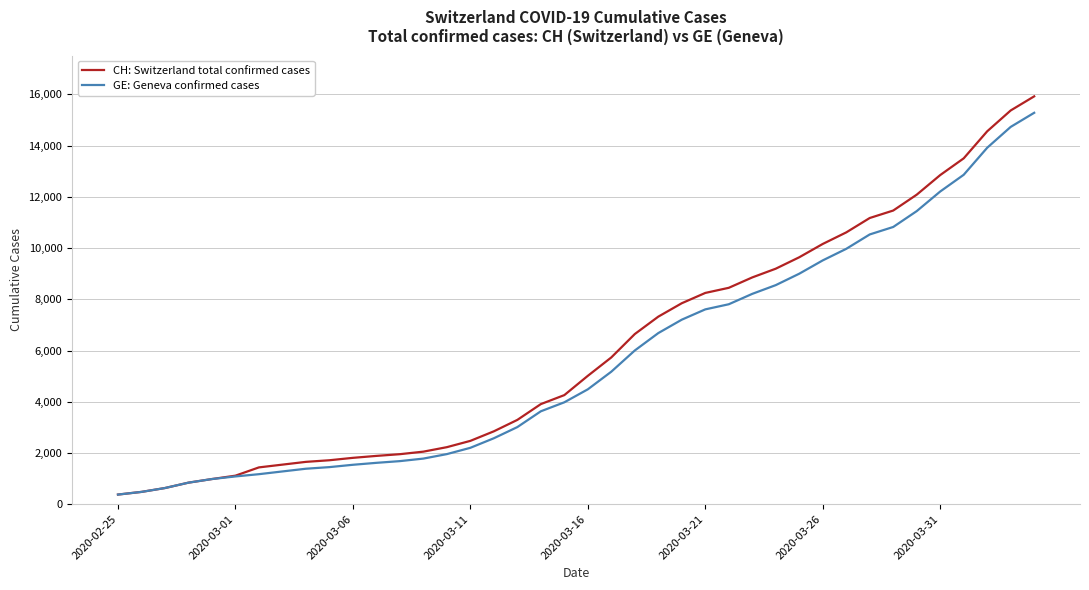

What is the maximum value shown in the chart?

15926